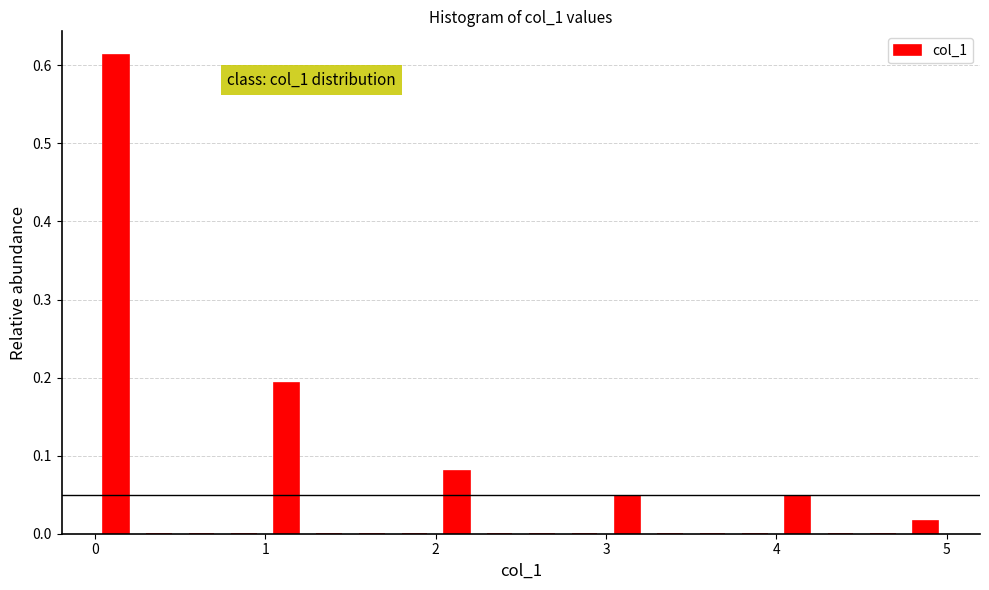

Around what value on the x-axis is the tallest bar? Give the approximate position of its centre, as read against the axis.

0.1